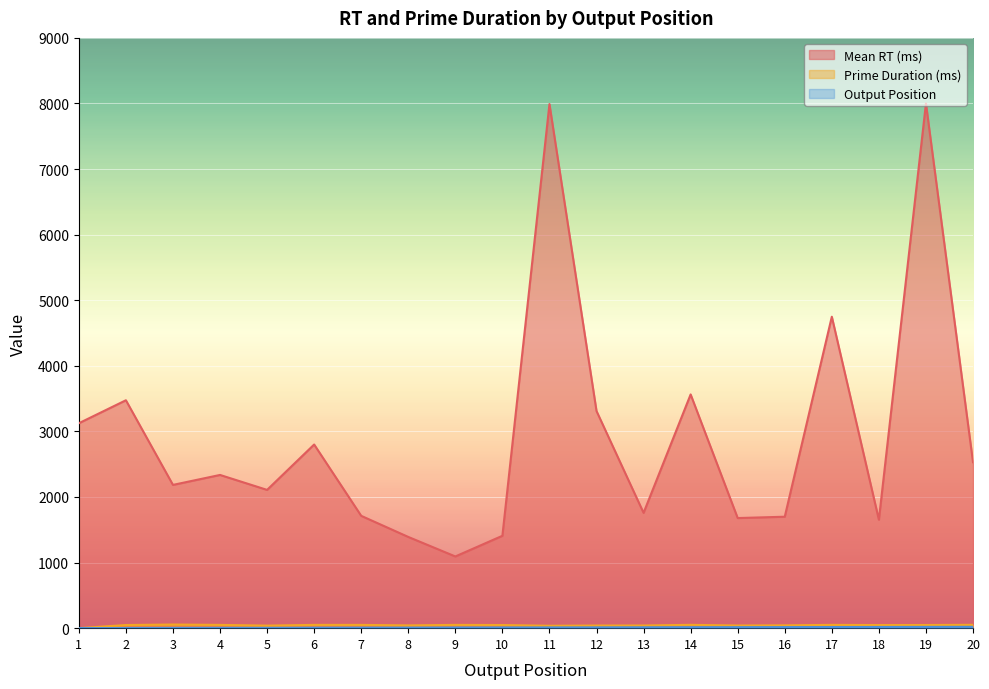

True or false: Mean RT (ms) and Prime Duration (ms) intersect in this chart.

False